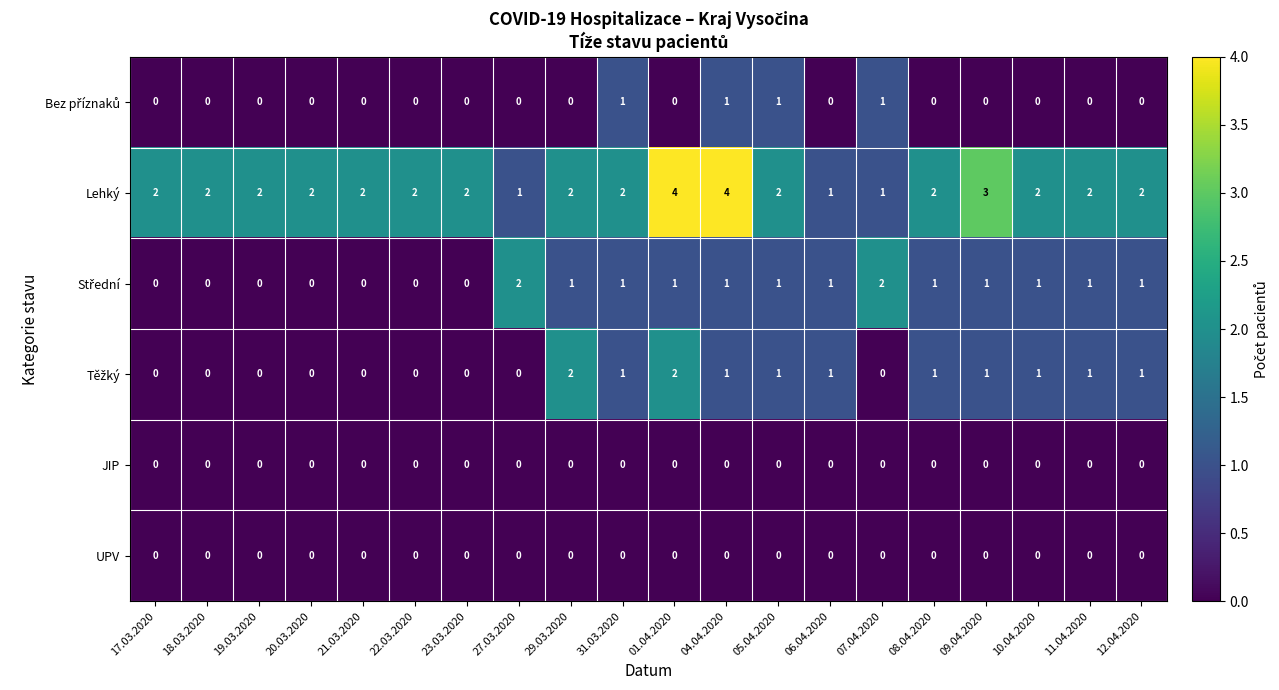

The value of JIP at 22.03.2020 is 0. True or false?

True